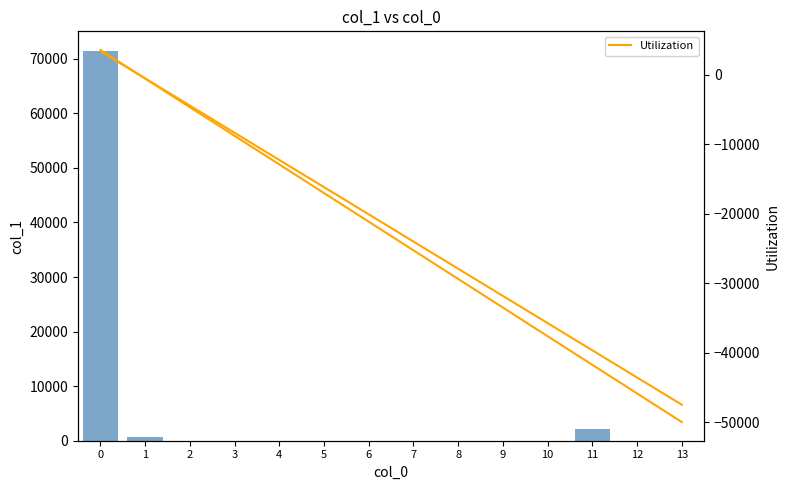

Reading left to right, what are all the values shown in this chart?

col_1: 71450.0	619.0	0.0	6.0	0.0	0.0	2.0	2.0	3.0	2.0	2.0	2187.0	10.0	0.0
Utilization: 3572.5	-549.6	-4671.7	-8793.8	-12916.0	-17038.1	-21160.2	-25282.3	-29404.4	-33526.5	-37648.7	-41770.8	-45892.9	-50015.0